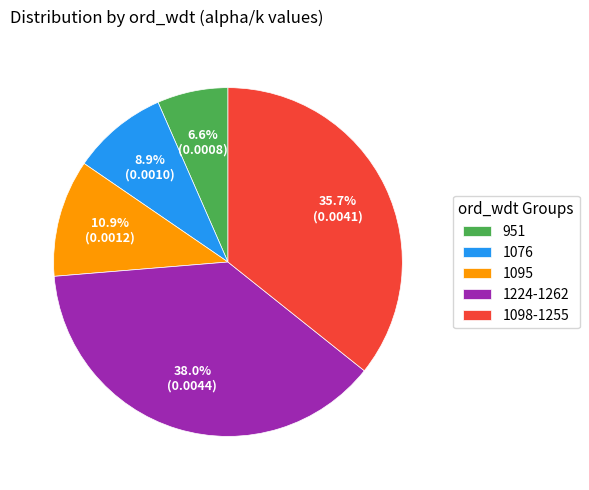

Does 1095 account for over 50% of the chart?

No